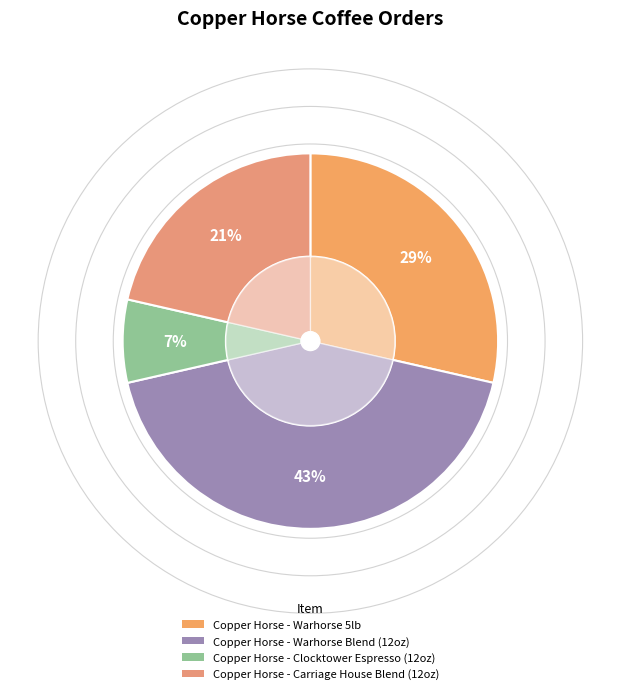

Does Copper Horse - Warhorse 5lb account for over 50% of the chart?

No